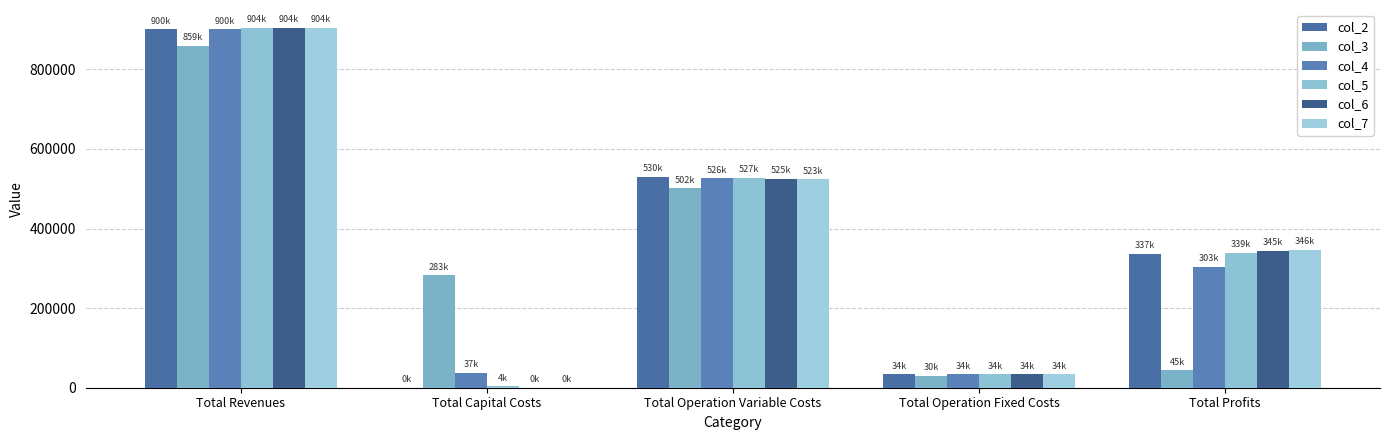

What is the approximate value of col_2 at Total Operation Fixed Costs?

33627.6